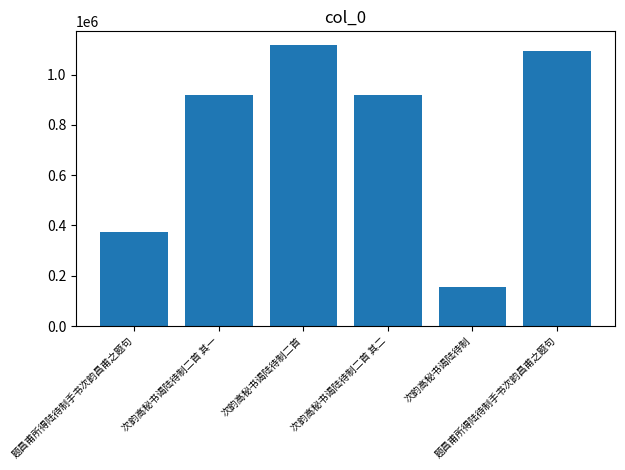

Is it true that the value at 题昌甫所得陆待制手书次韵昌甫之题句 is 1094219?

True